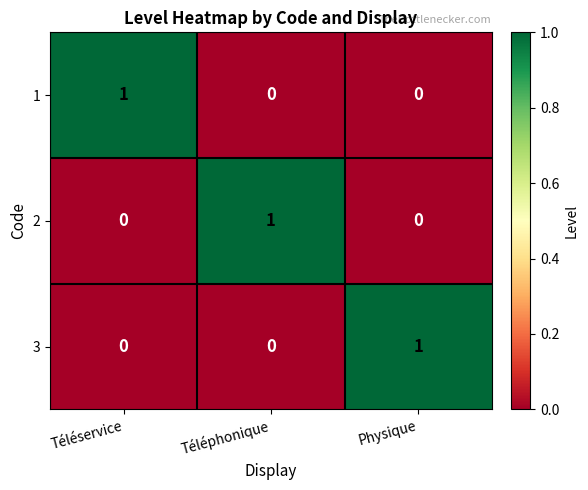

At how many categories does at least one series exceed 0?

3